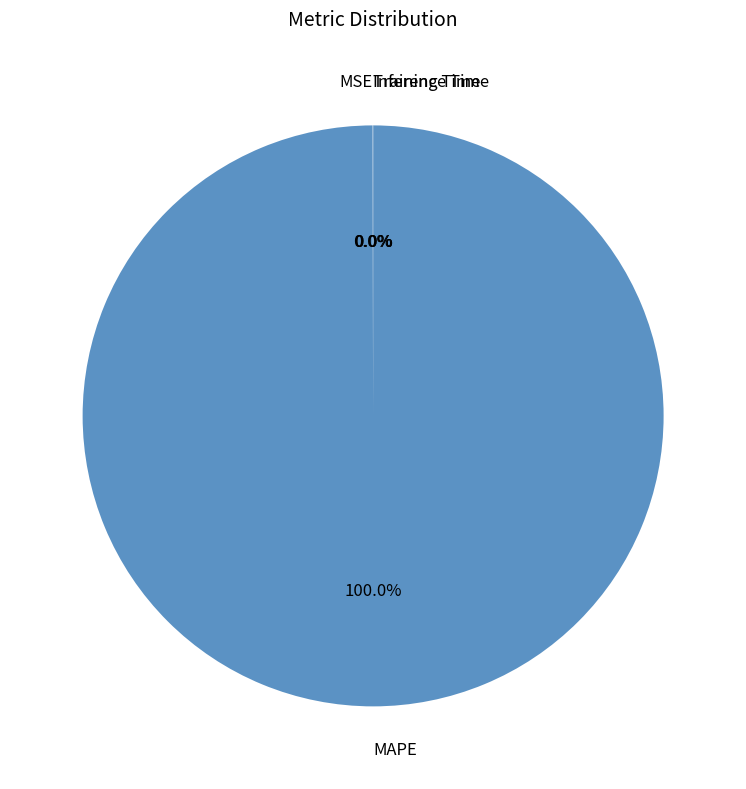

To the nearest percent, what portion does MAPE represent?

100%